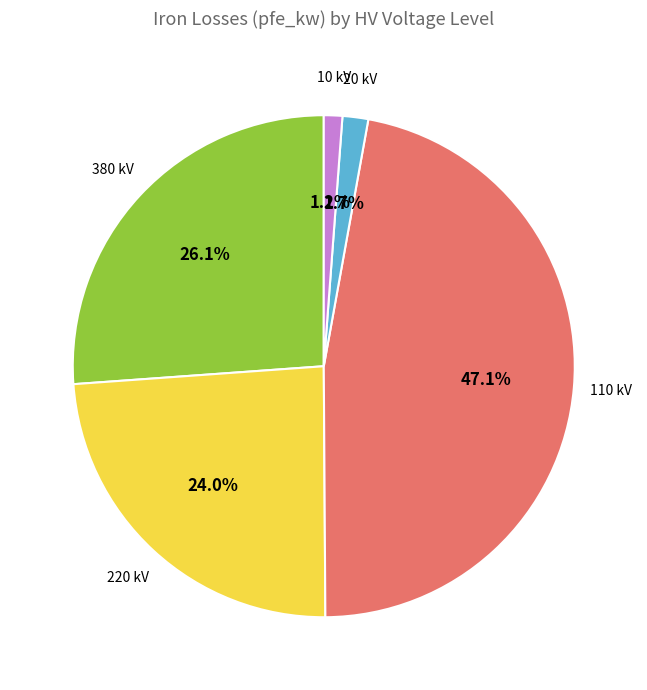

Does any single category account for the majority?

No